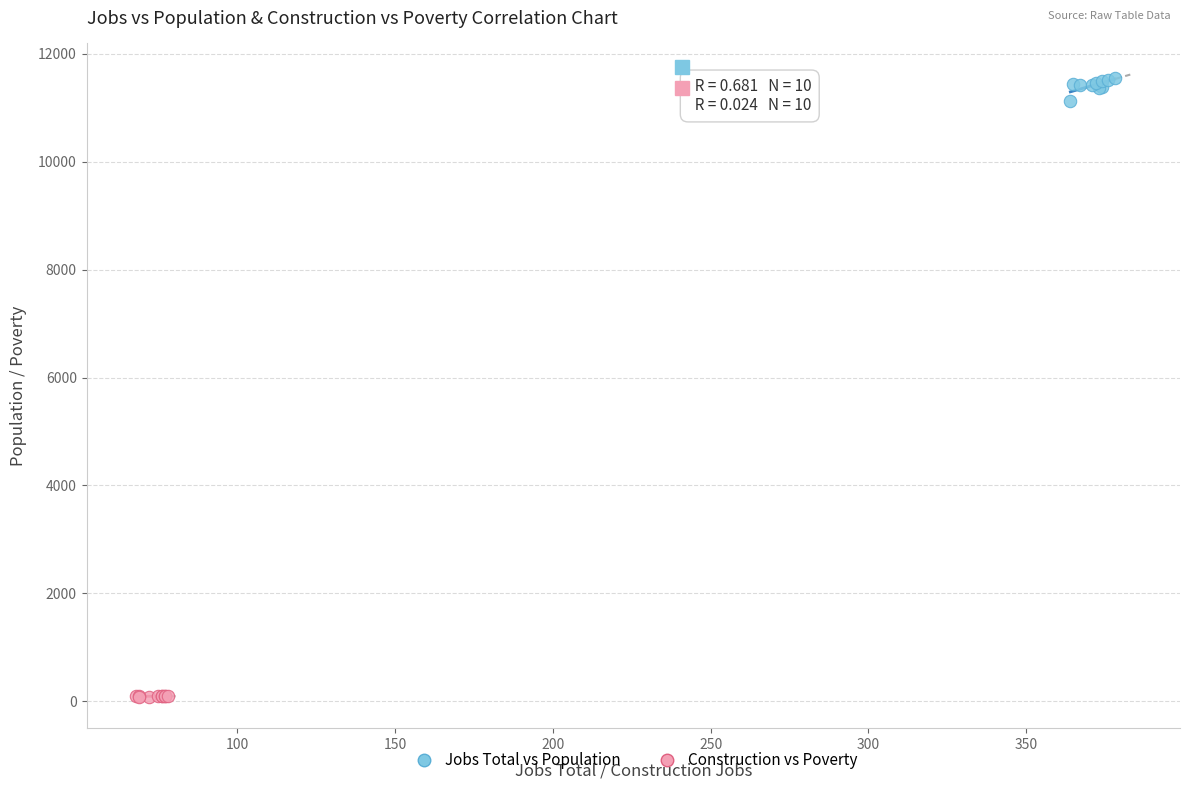

Which series has the largest Y range (max minus min)?

Jobs Total vs Population